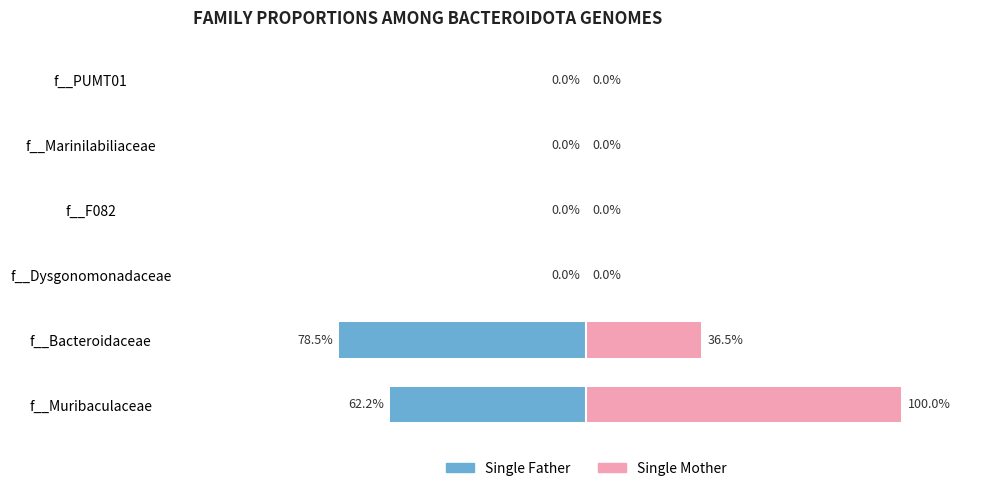

Rank the series by their maximum value, from highest to lowest.

Single Mother, Single Father